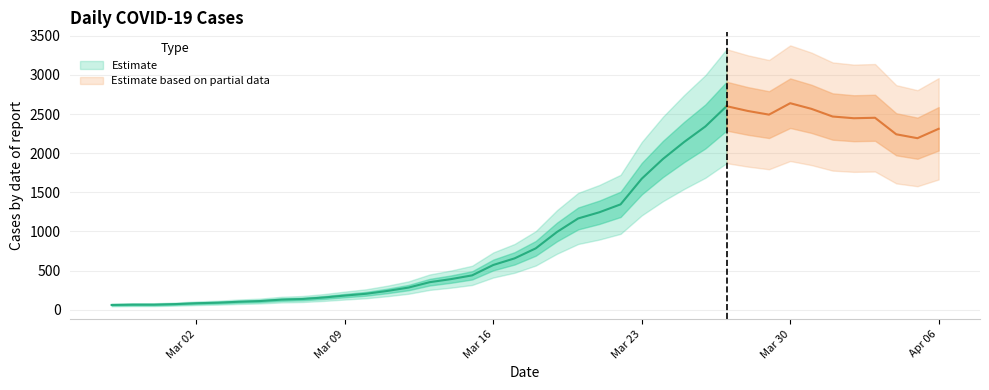

What position from the left is 2020-03-20?

23